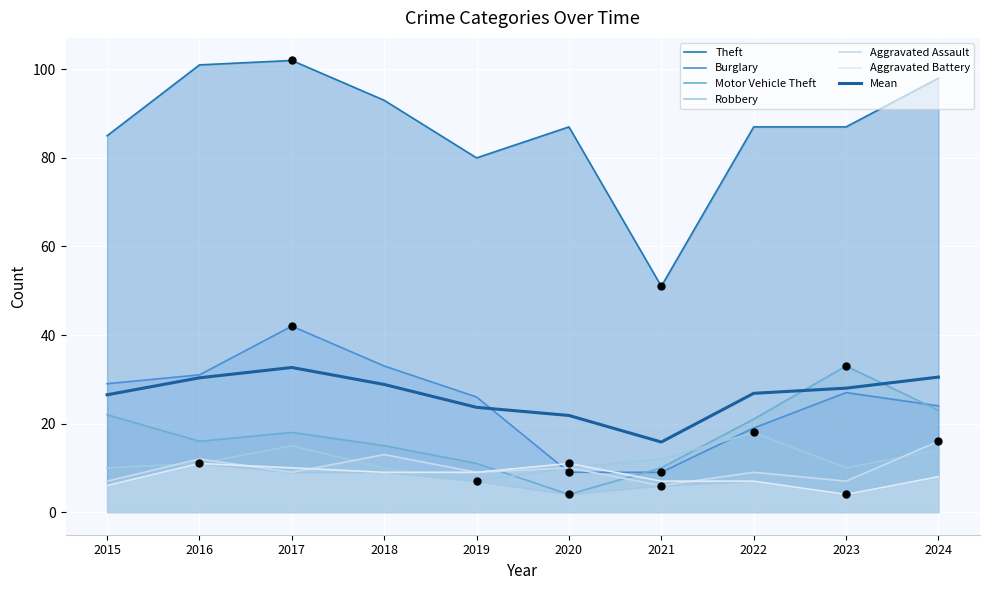

What are all the series names shown in the legend?

Theft, Burglary, Motor Vehicle Theft, Robbery, Aggravated Assault, Aggravated Battery